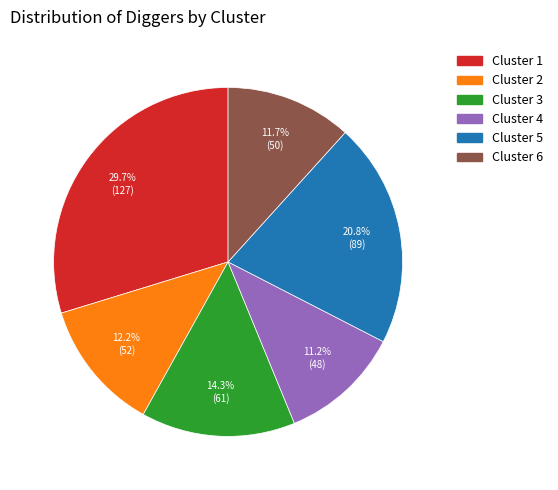

To the nearest percent, what is the combined percentage of Cluster 5 and Cluster 6?

33%